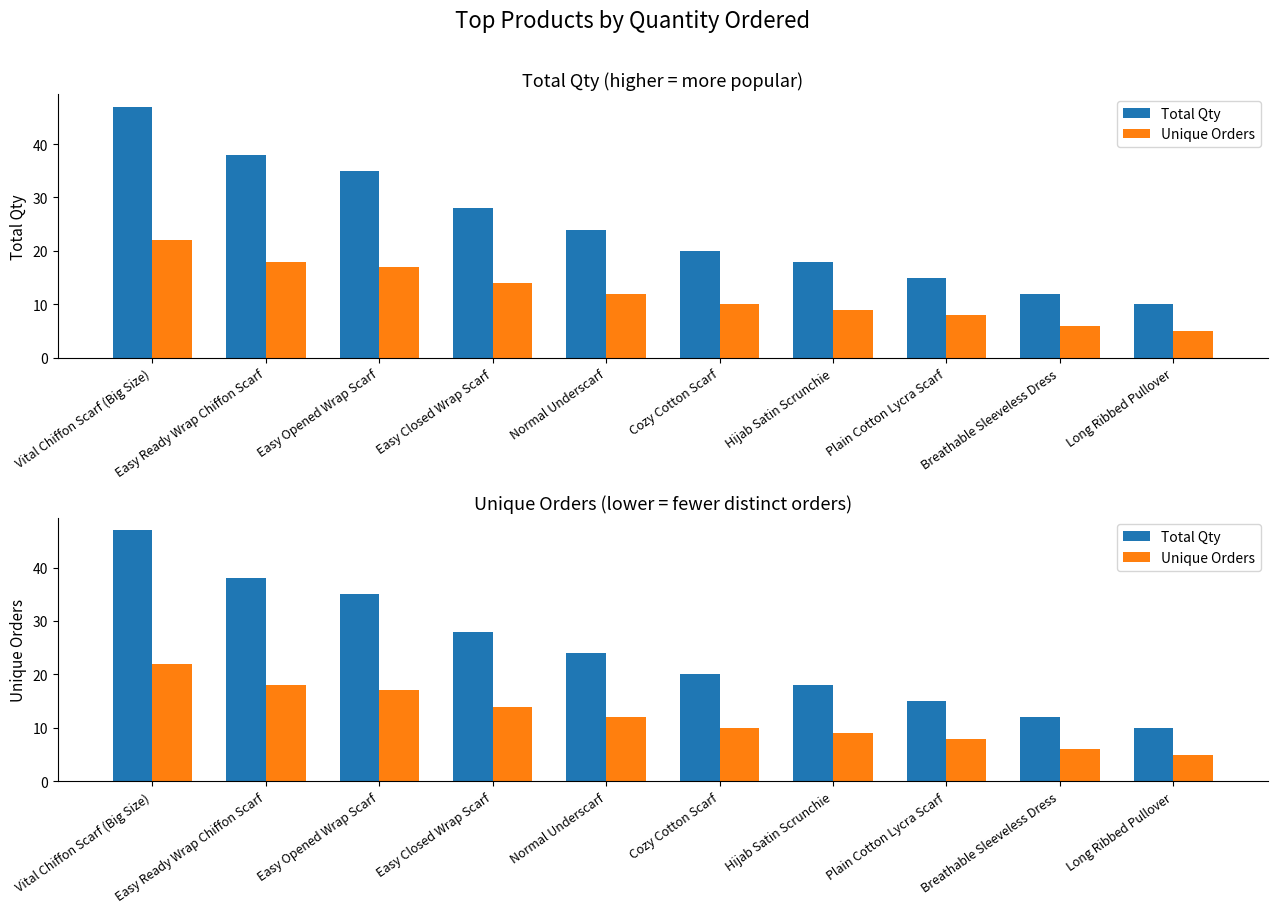

At which category is the sum across all series the highest?

Vital Chiffon Scarf (Big Size)